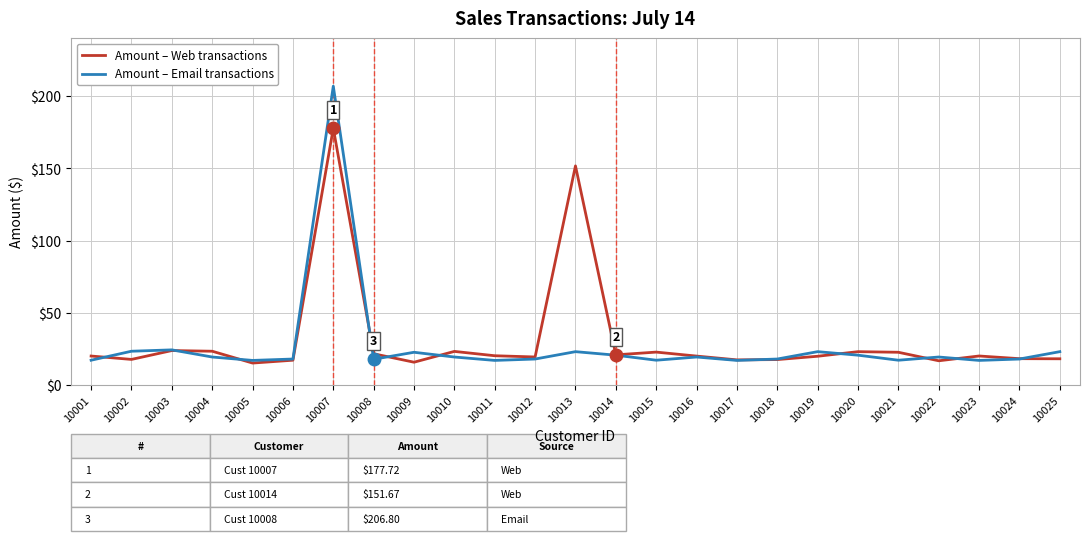

What is the smallest value displayed?

15.3